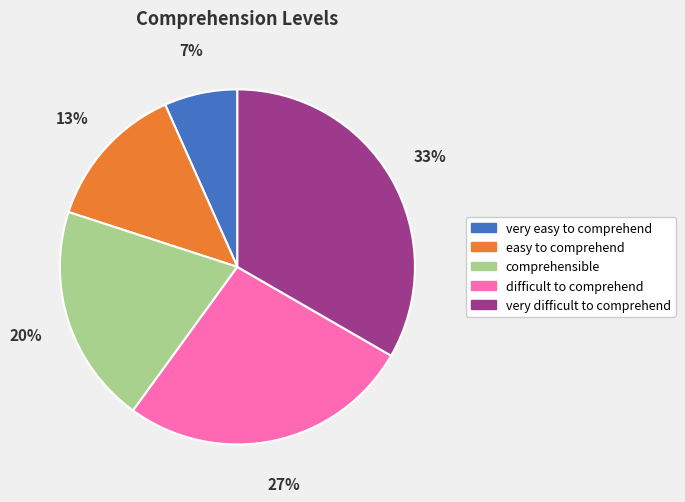

To the nearest percent, what is the average slice percentage?

20%